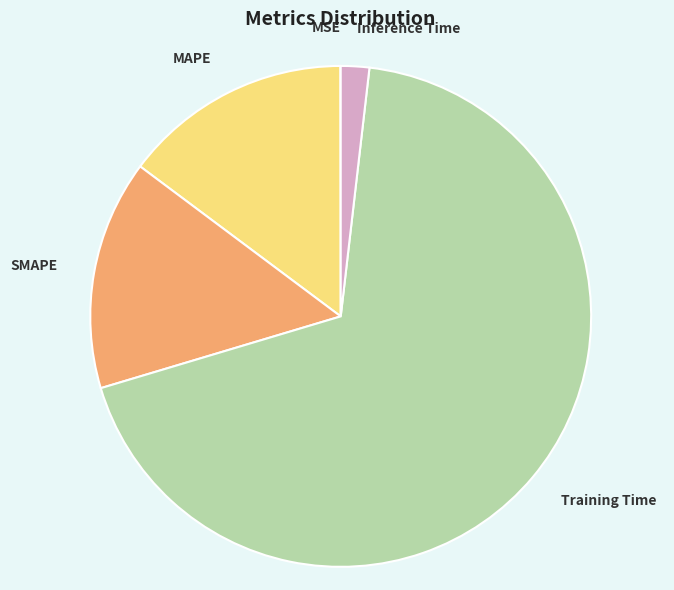

Which slice is the largest?

Training Time